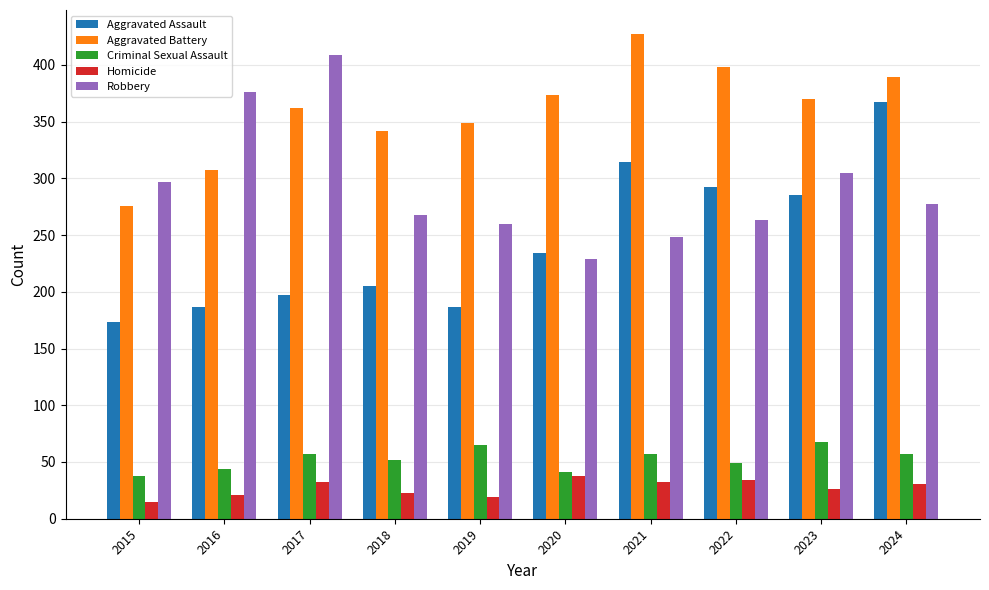

Between 2019 and 2024, which series saw the biggest shift?

Aggravated Assault